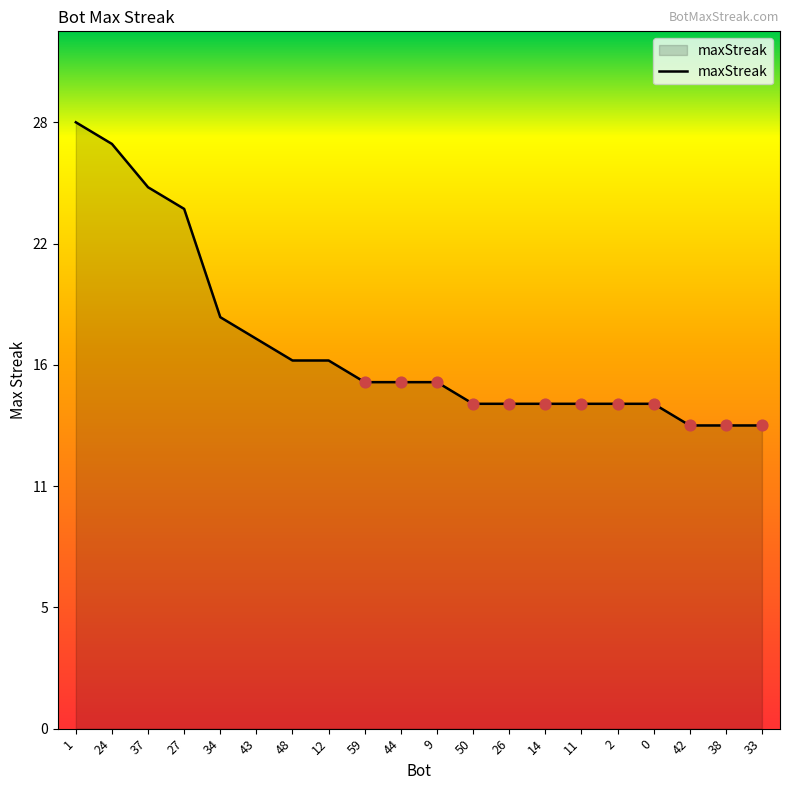

What is the ratio of the value at 27 to the value at 38?

1.7